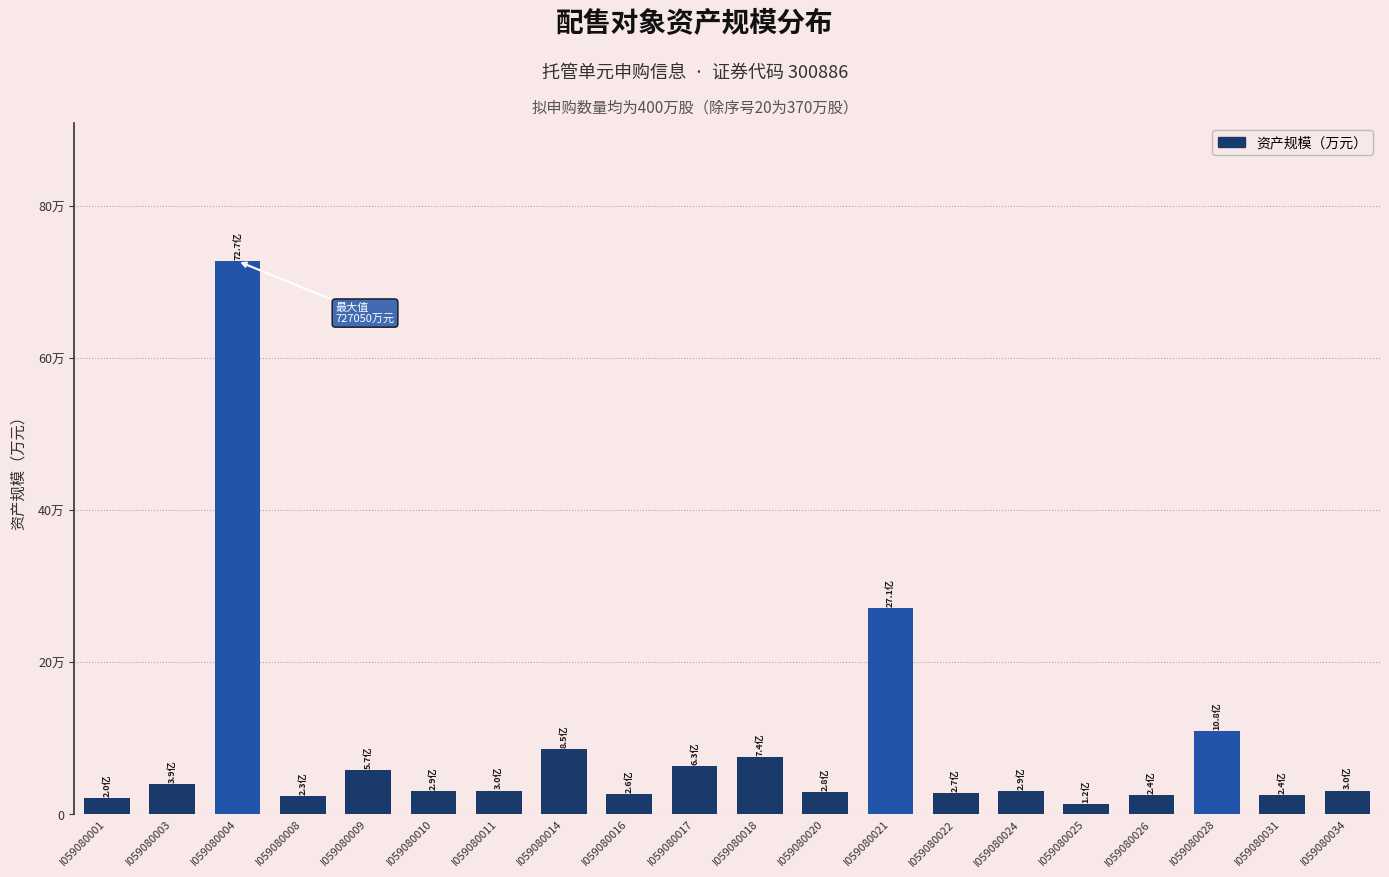

At which label is the value closest to 369675?

I059080021